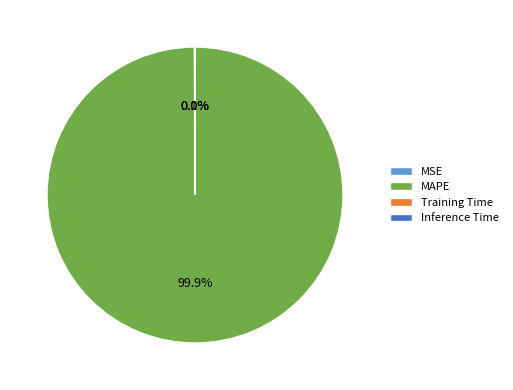

Which category has the biggest portion of the pie?

MAPE